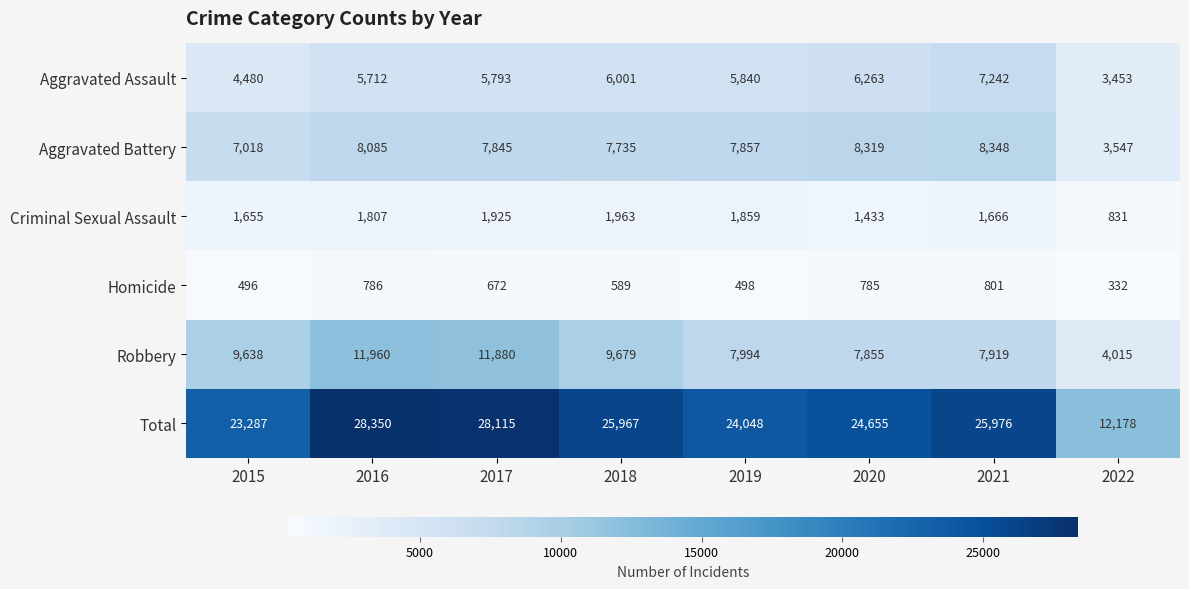

What is the total value across all series at 2015?

46574